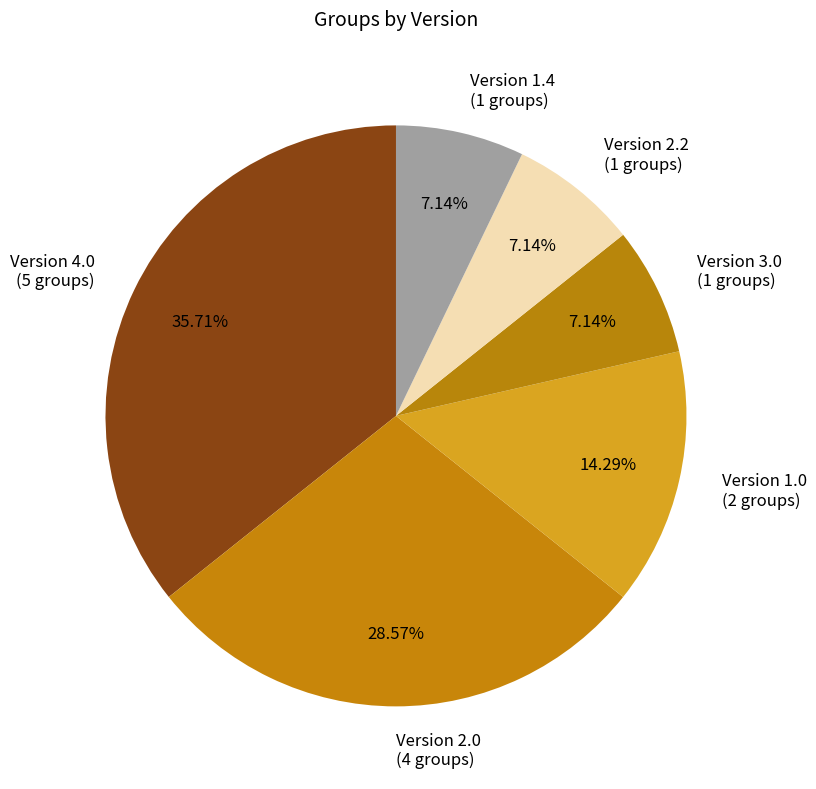

Do Version 3.0 (1 groups) and Version 1.4 (1 groups) together represent more than half of the pie?

No